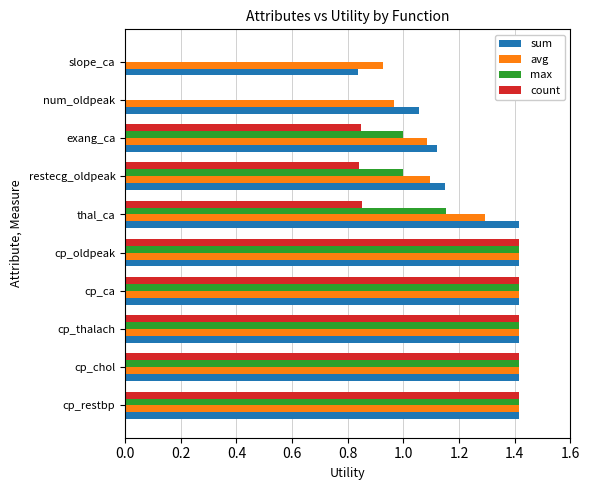

The value of sum at cp_chol is 1.9. True or false?

False